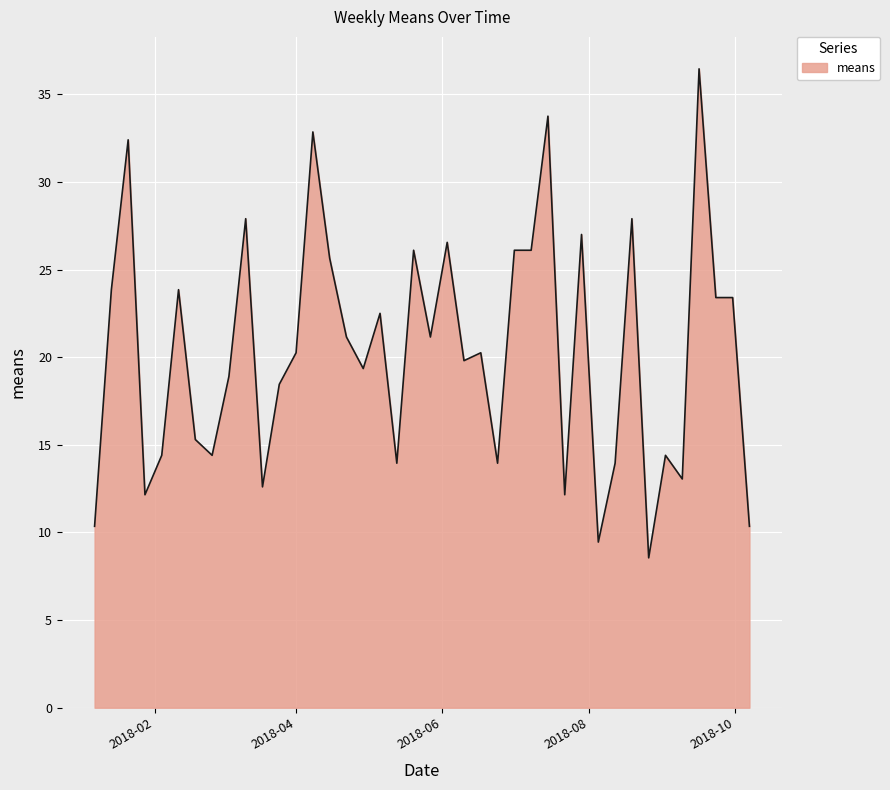

What is the difference between the maximum and minimum values?

27.9